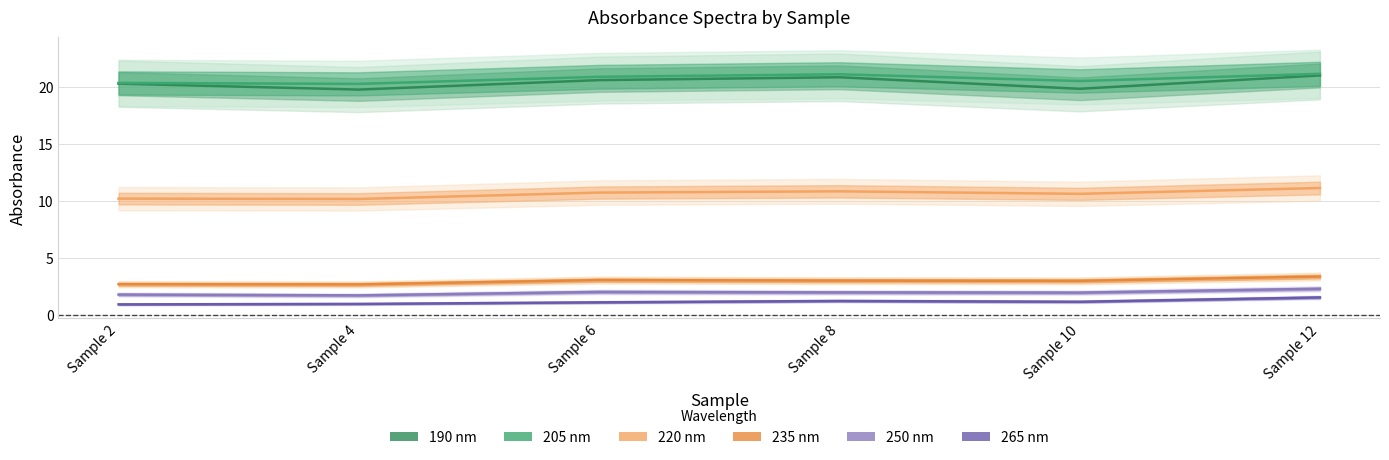

At which label is 220 nm closest to 10?

Sample 4